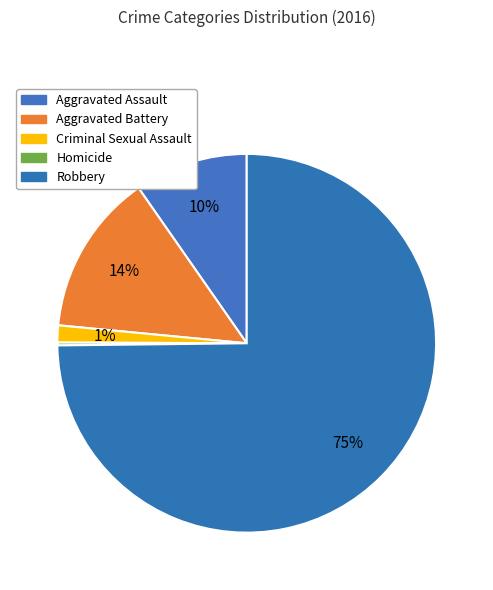

Count the number of slices in the pie.

5